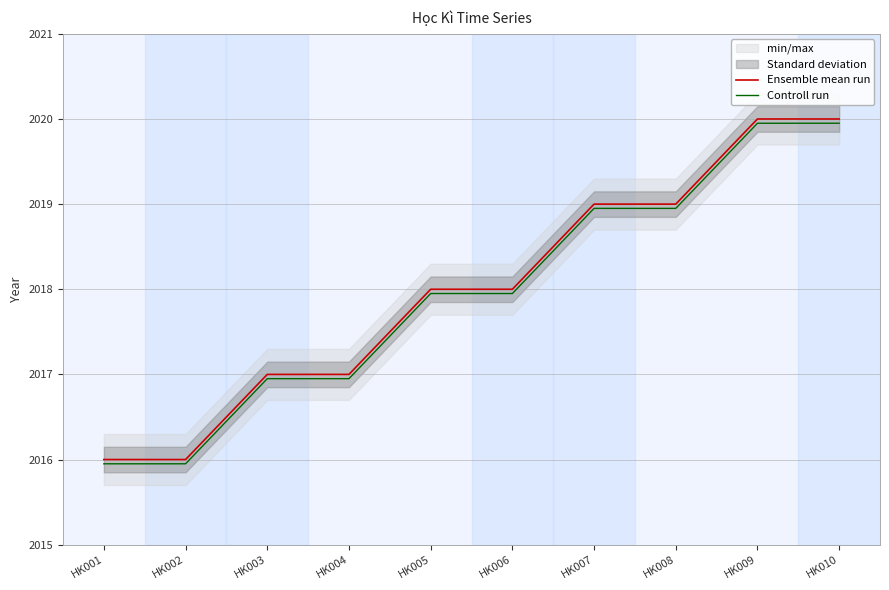

Rank the series by their average value, from lowest to highest.

Controll run, Ensemble mean run